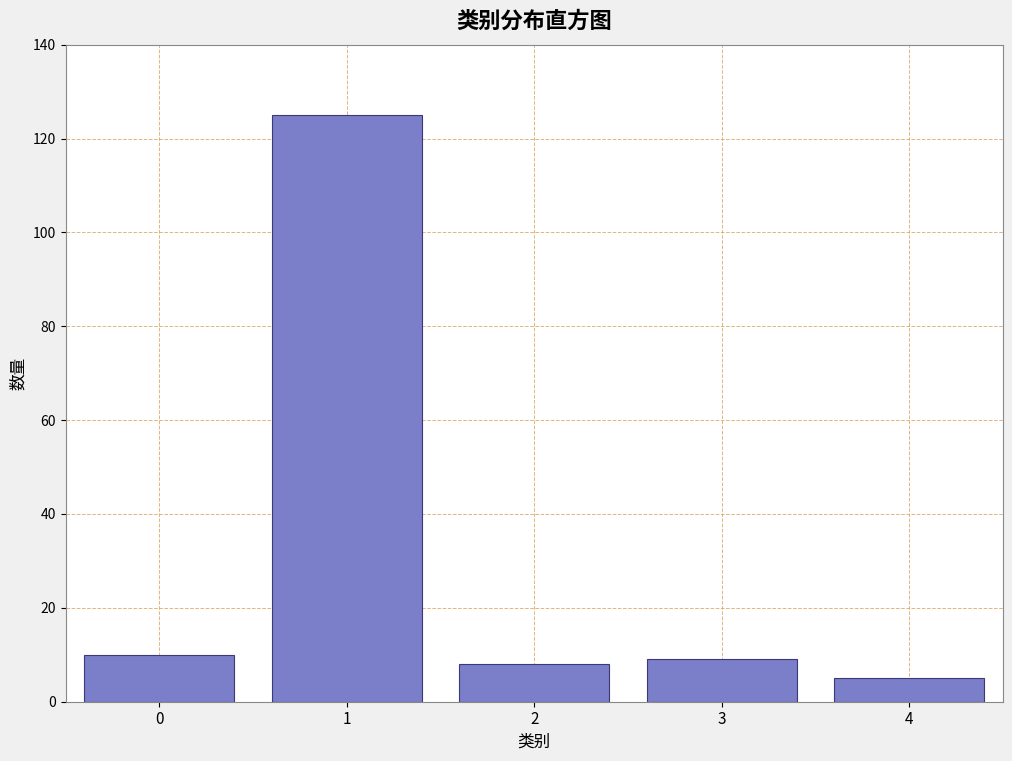

Reading left to right, transcribe all the data shown in this chart.

10	125	8	9	5